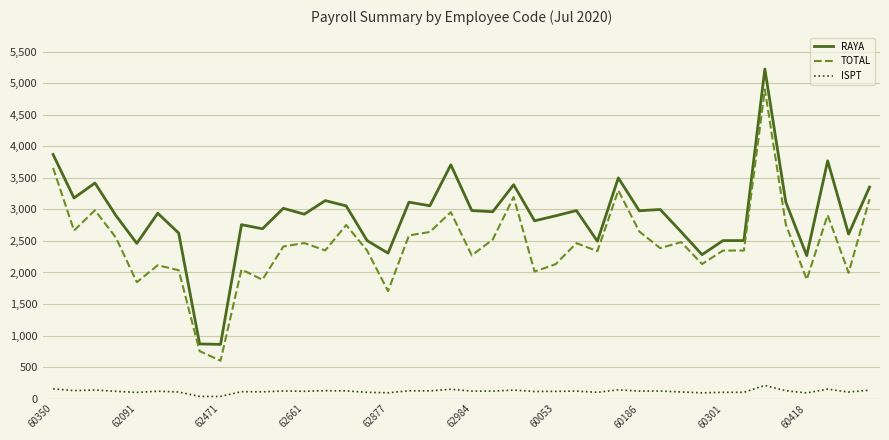

What is the difference between the maximum and minimum values in the ISPT series?

174.6